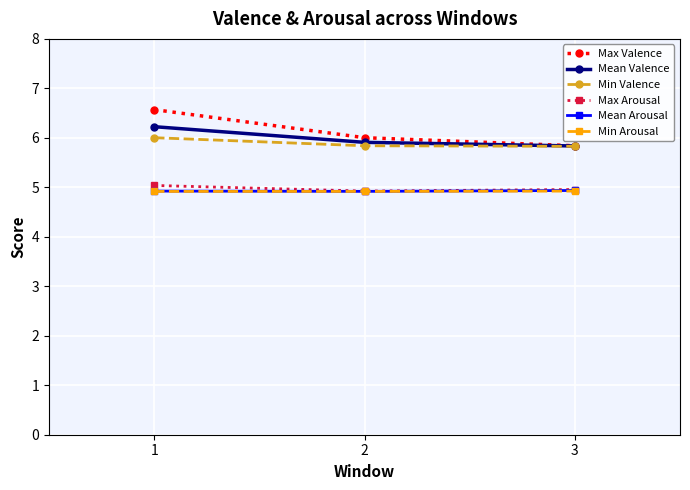

What is the total value across all series at 2?

32.5